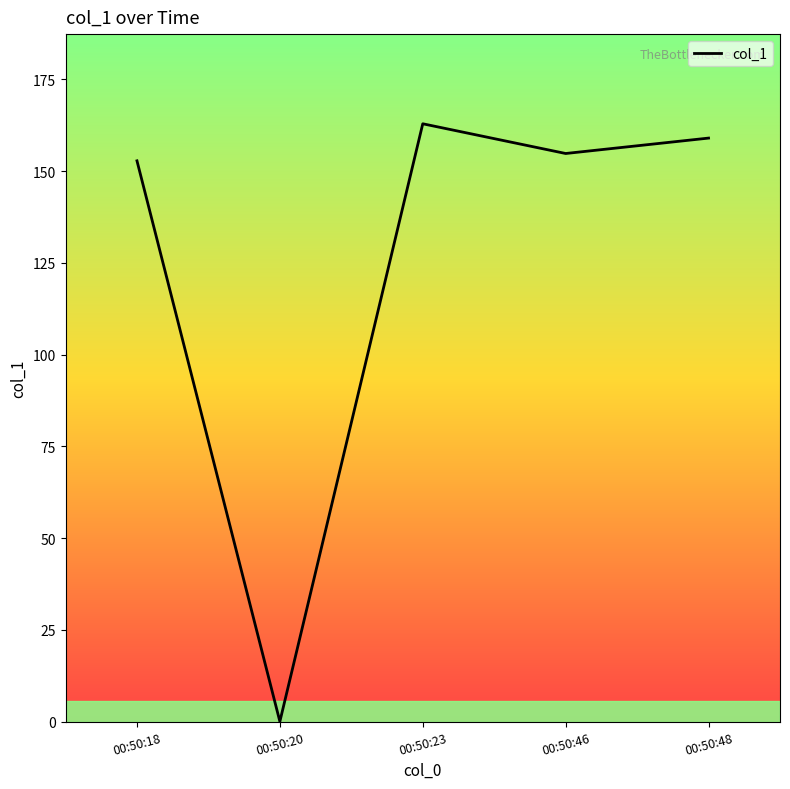

List the labels in order of value, largest first.

00:50:23, 00:50:48, 00:50:46, 00:50:18, 00:50:20